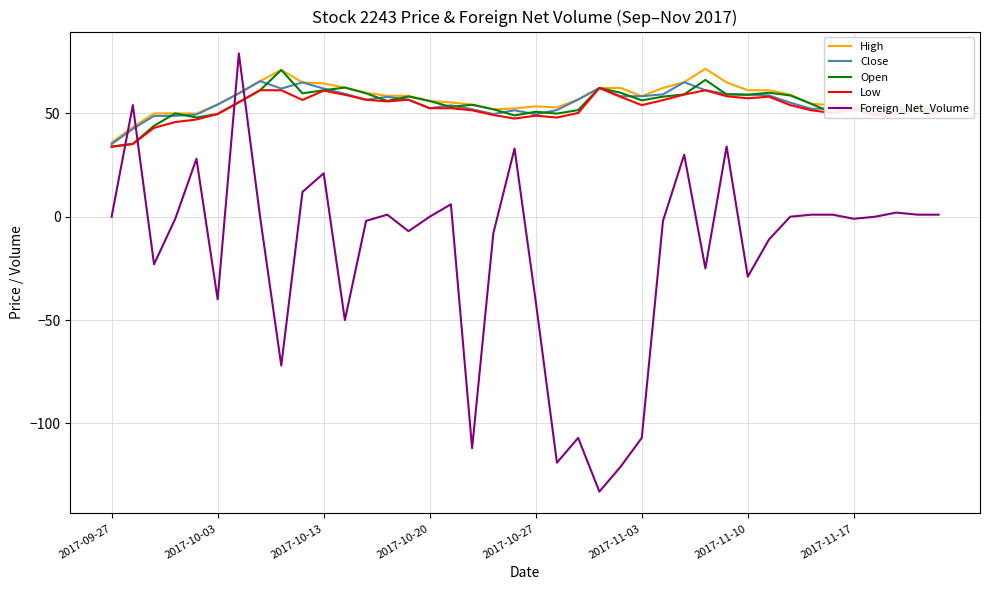

Does the chart display data point markers on the line(s)?

No